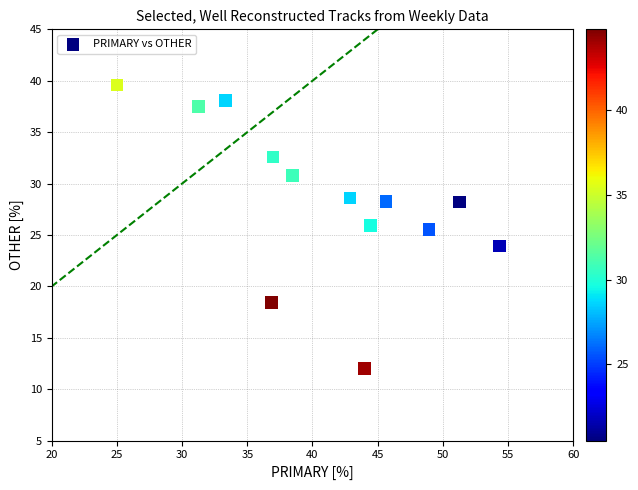

What is the range of X values (max minus min)?

29.3